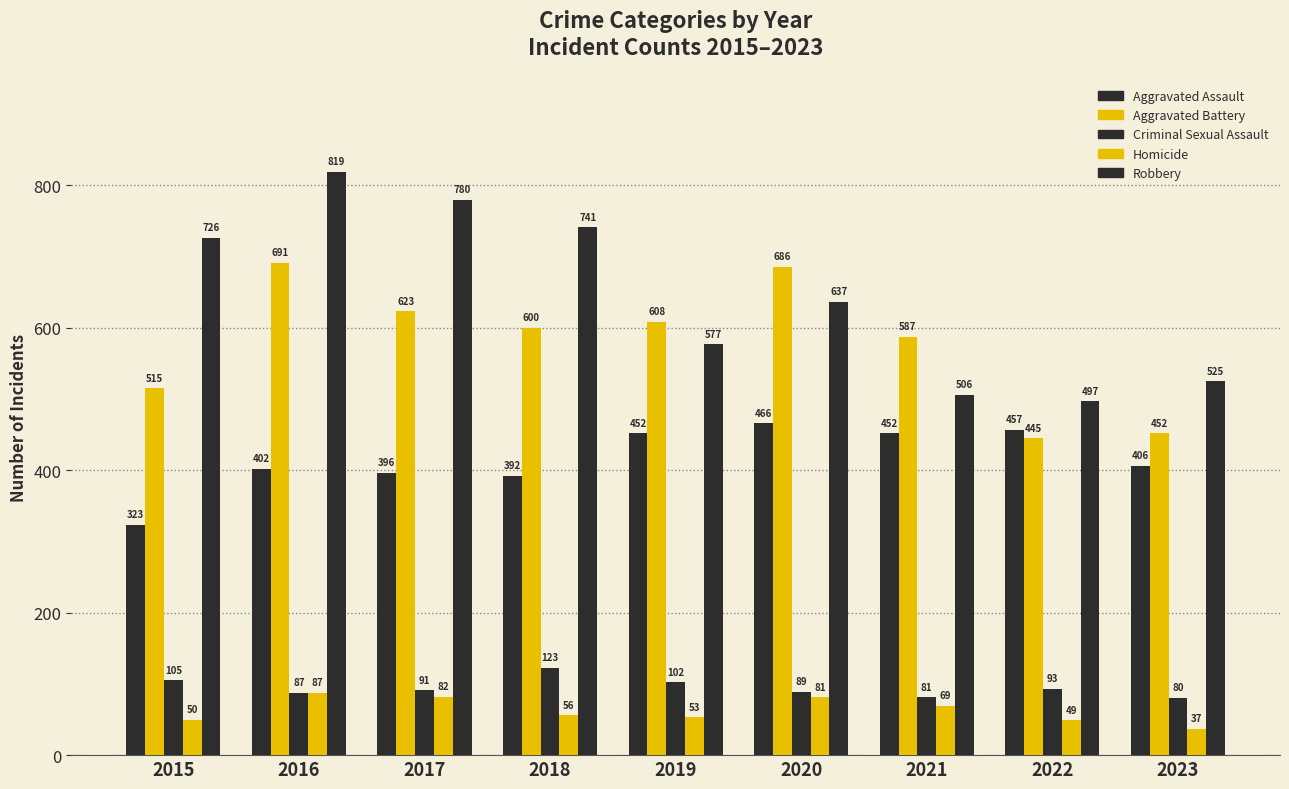

What is the maximum value for Aggravated Assault?

466